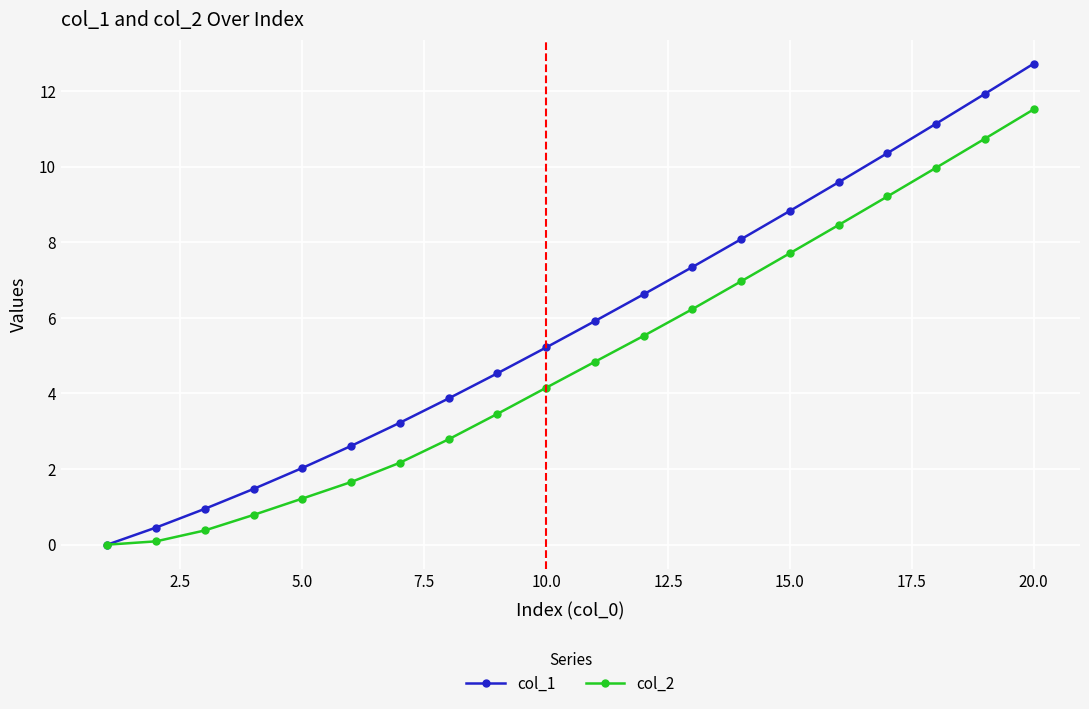

Rank the series by their average value, from lowest to highest.

col_2, col_1